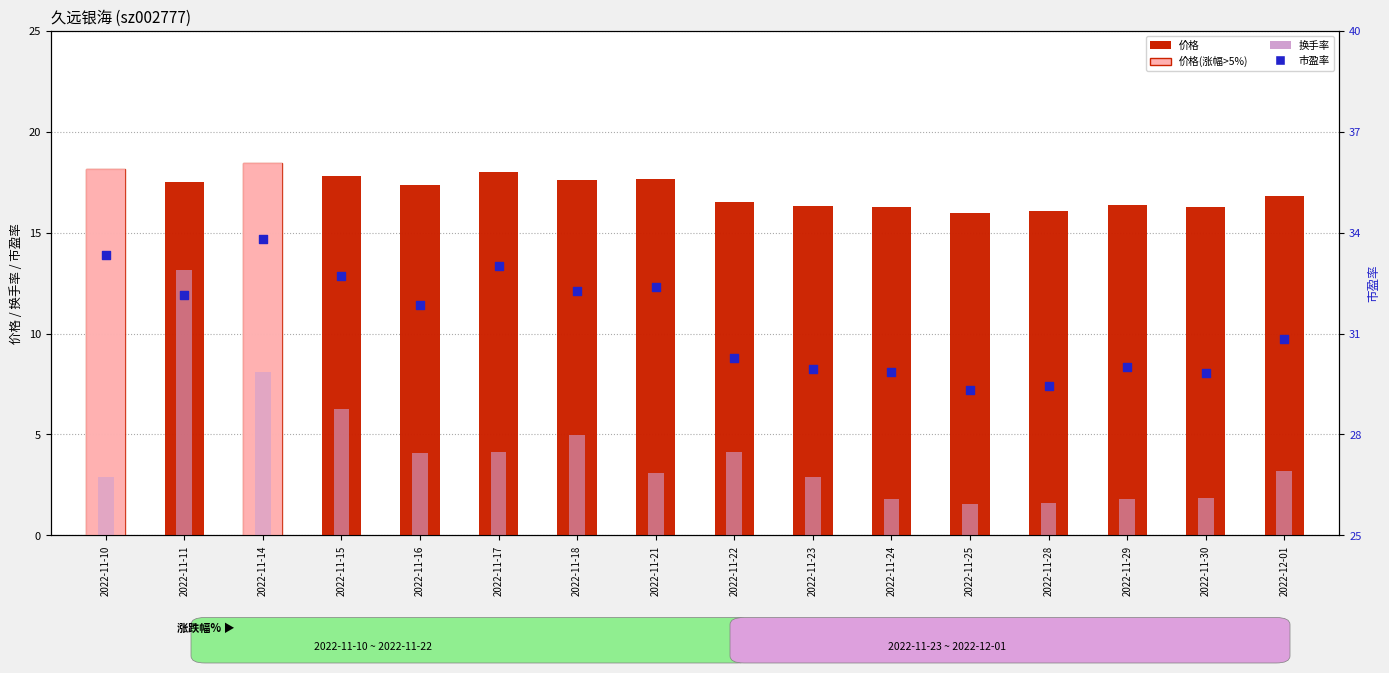

What is the total value across all series at 2022-12-01?

50.8